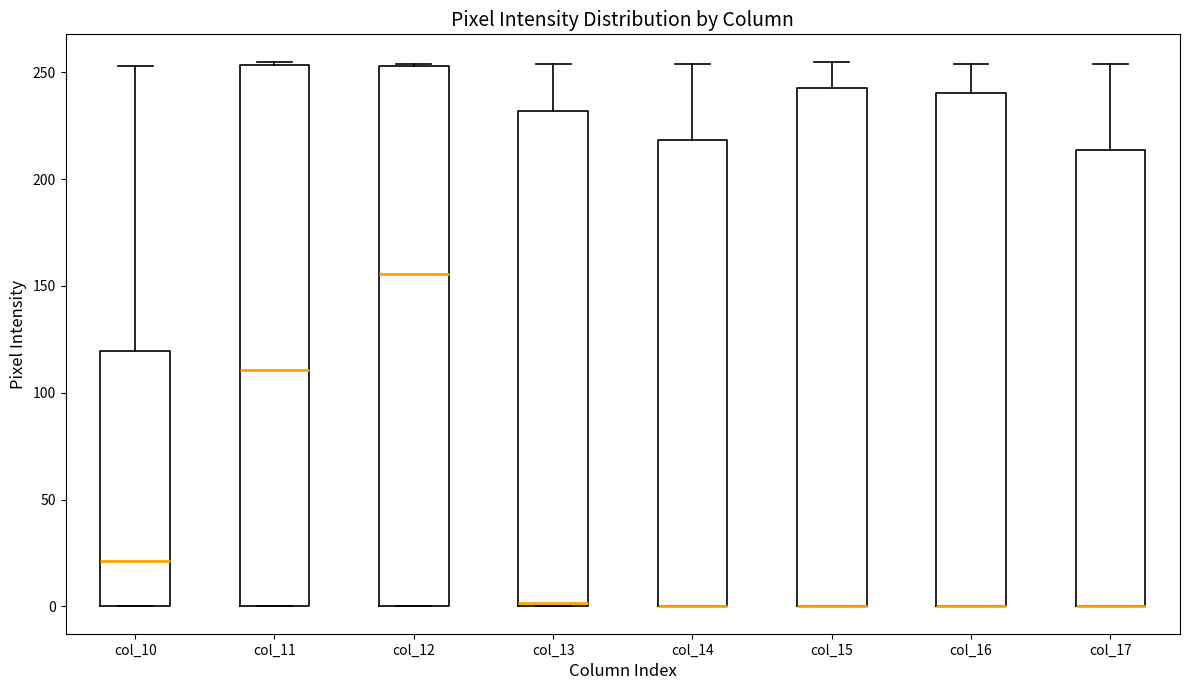

Where is the upper edge of the box for col_15 on the y-axis? The values are not printed on the chart, so give them approximately, as read against the axis.

245